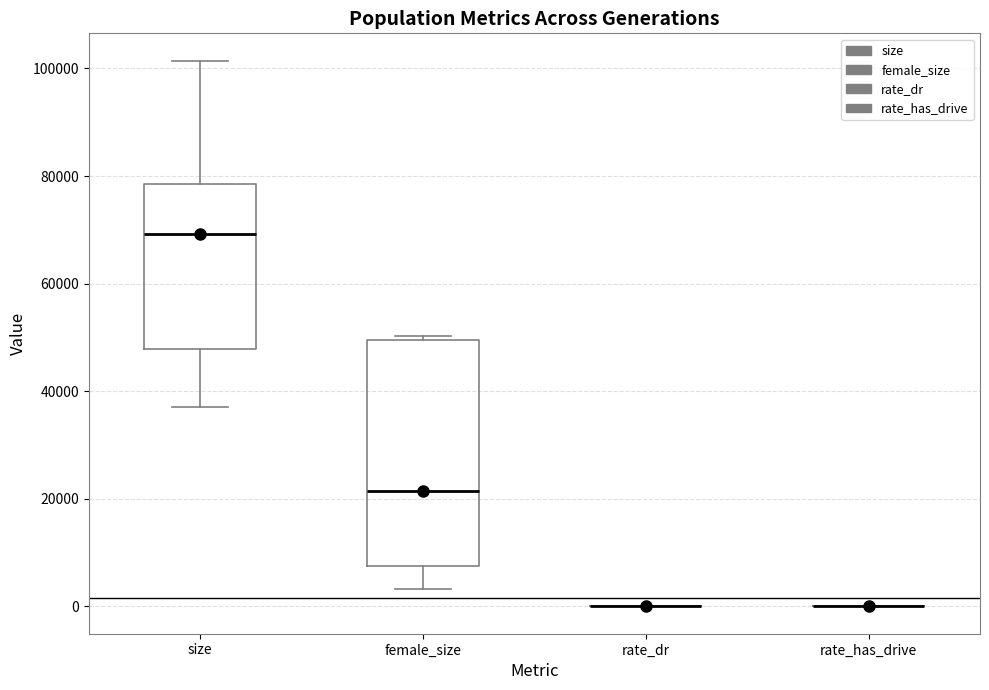

Comparing the boxes themselves (not the whiskers), which one is the tallest?

female_size